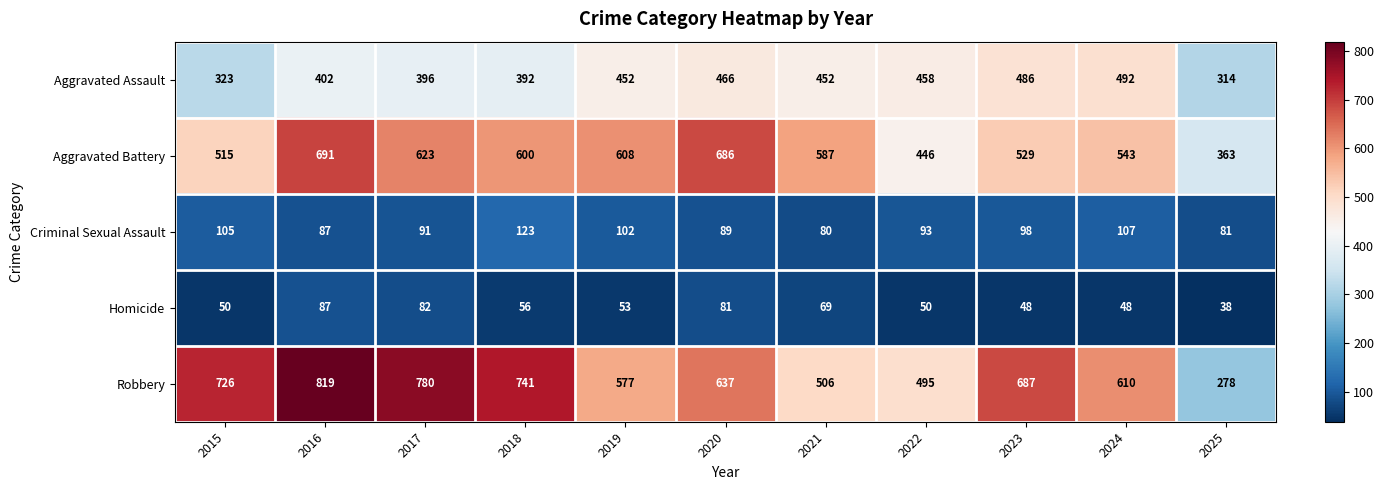

At which category does the chart reach its peak across all series?

2016